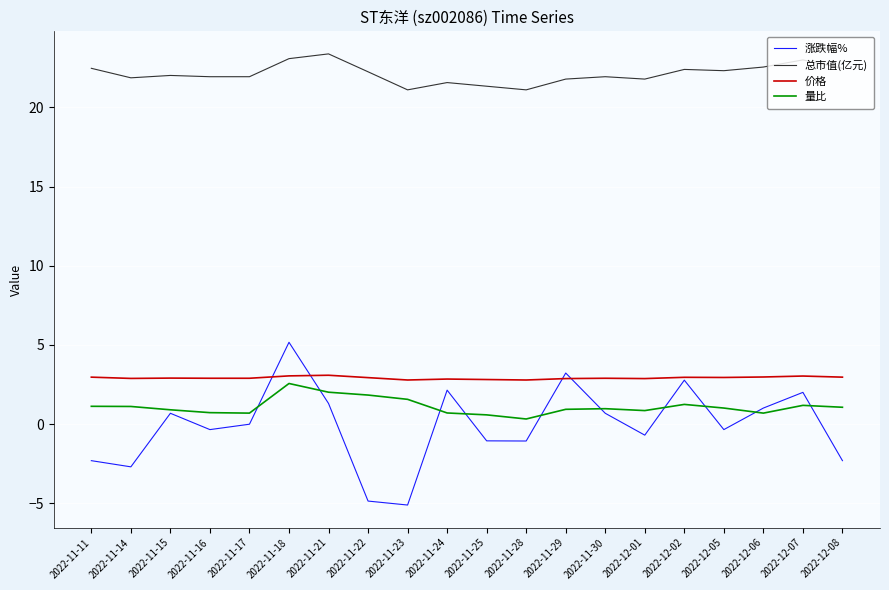

Read the 总市值(亿元) value at 2022-11-17.

21.9